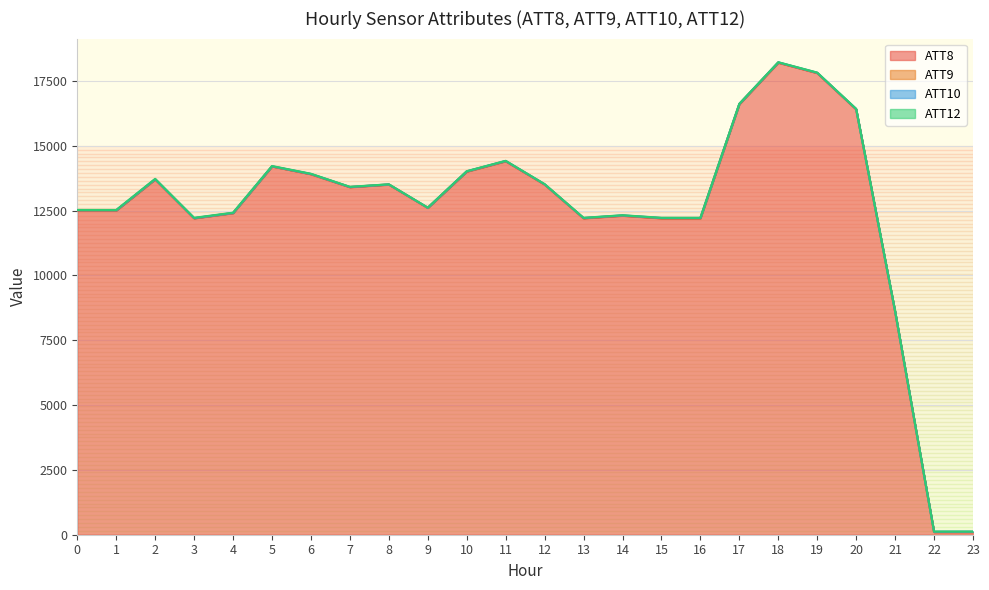

Reading left to right, transcribe all the data shown in this chart.

ATT8: 12500.0	12500.0	13700.0	12200.0	12400.0	14200.0	13900.0	13400.0	13500.0	12600.0	14000.0	14400.0	13500.0	12200.0	12300.0	12200.0	12200.0	16600.0	18200.0	17800.0	16400.0	8600.0	100.0	100.0
ATT9: 5.2	5.6	5.0	4.1	4.1	3.1	5.9	8.9	8.2	6.6	8.6	8.4	9.7	8.9	8.8	8.3	10.0	9.7	10.4	8.2	8.9	9.1	7.6	8.3
ATT10: 7.9	7.0	7.0	6.2	4.9	5.4	5.7	0.6	0.5	2.7	4.8	5.2	5.2	5.1	5.7	6.8	5.2	4.3	5.8	7.0	6.0	6.1	8.5	9.2
ATT12: 12.0	11.5	11.5	10.7	10.2	9.9	8.0	6.7	4.3	4.8	5.3	5.3	5.9	6.3	6.6	6.4	5.2	5.3	5.0	5.8	9.4	8.6	6.2	4.8